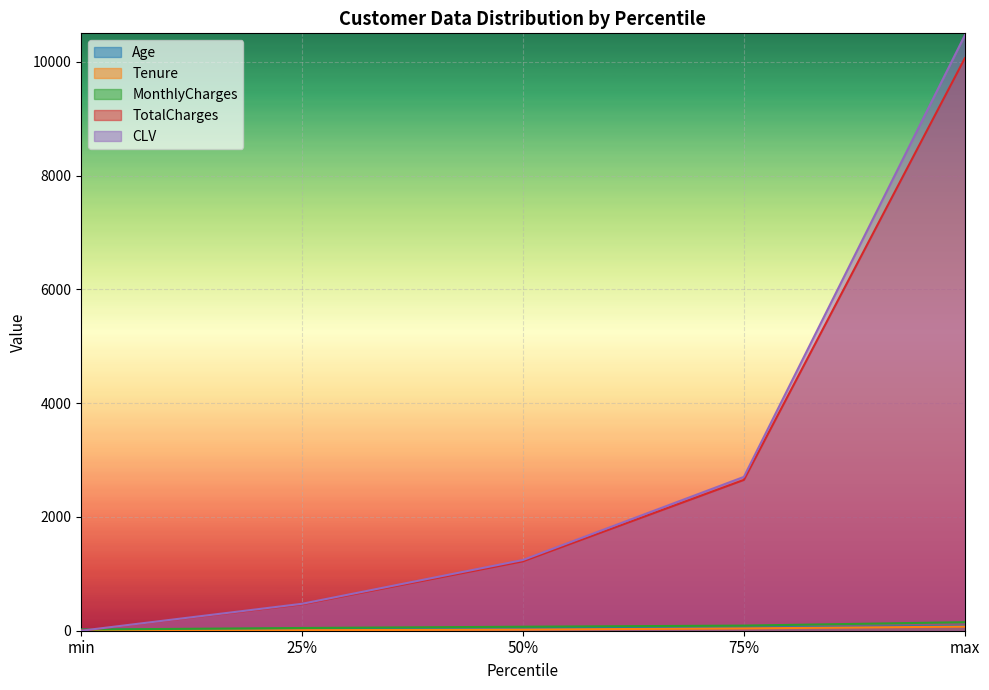

How many lines are shown in the chart?

5